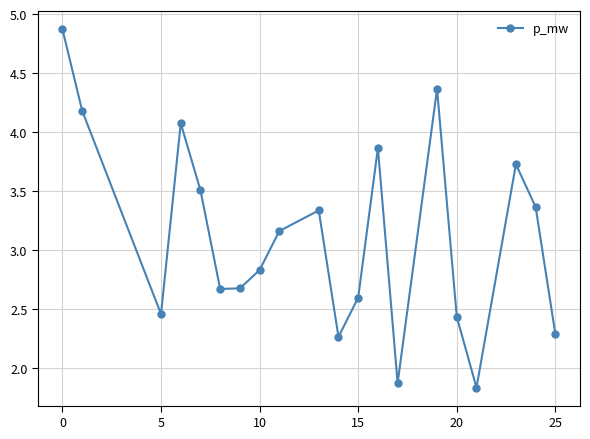

True or false: there are more than 1 points higher than both neighbors.

True